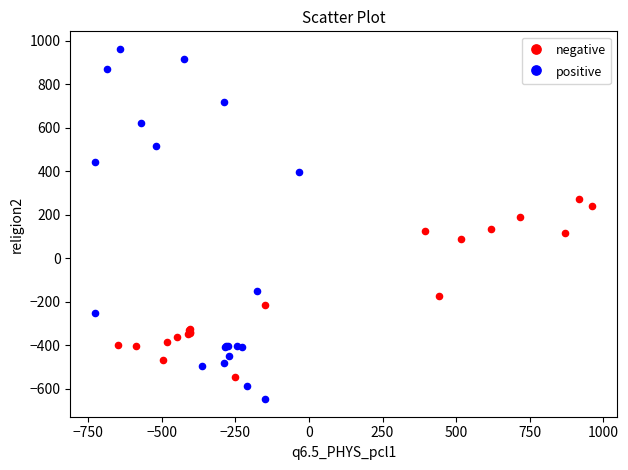

Which series has the widest spread of Y values?

positive